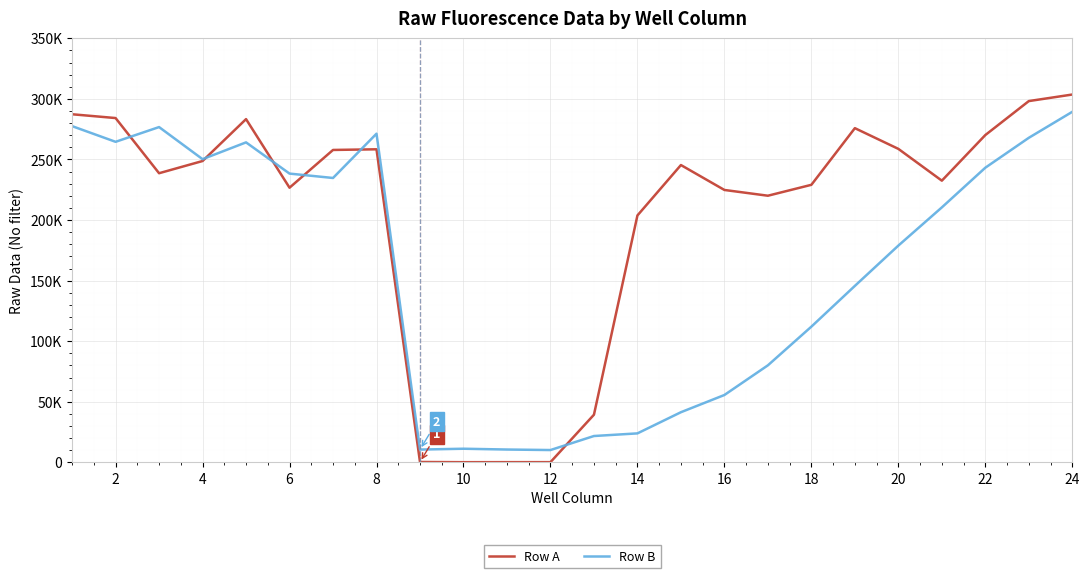

Does the chart have visible grid lines?

Yes